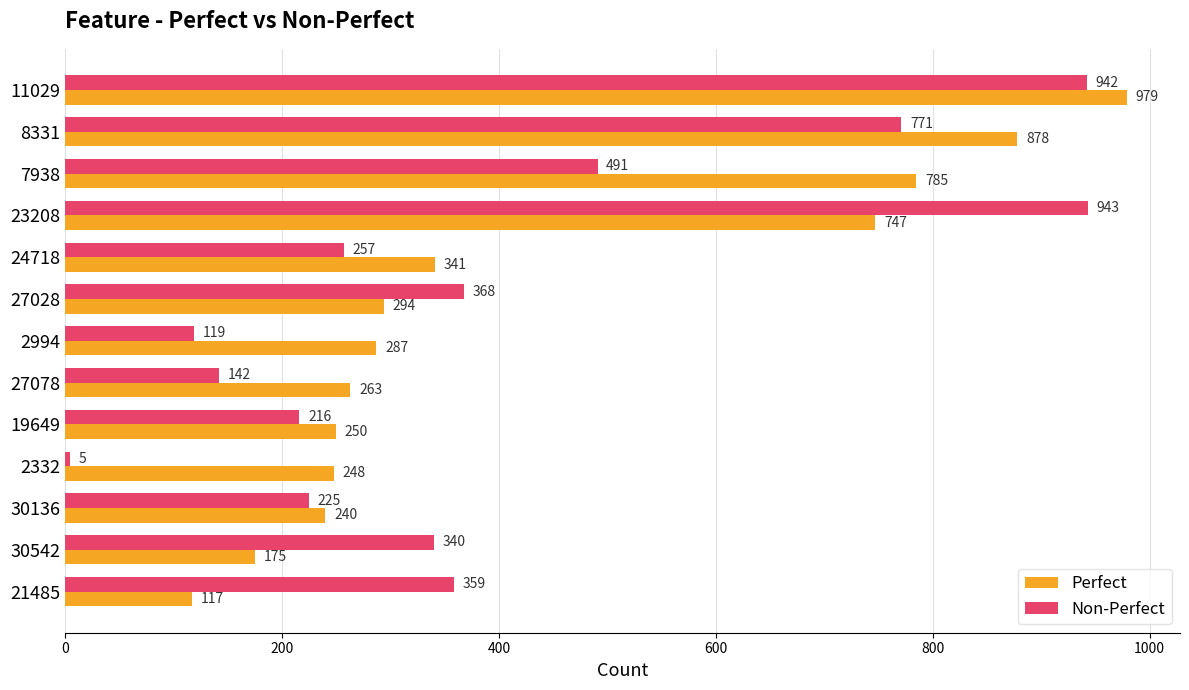

List the labels in order of Non-Perfect value, smallest first.

2332, 2994, 27078, 19649, 30136, 24718, 30542, 21485, 27028, 7938, 8331, 11029, 23208